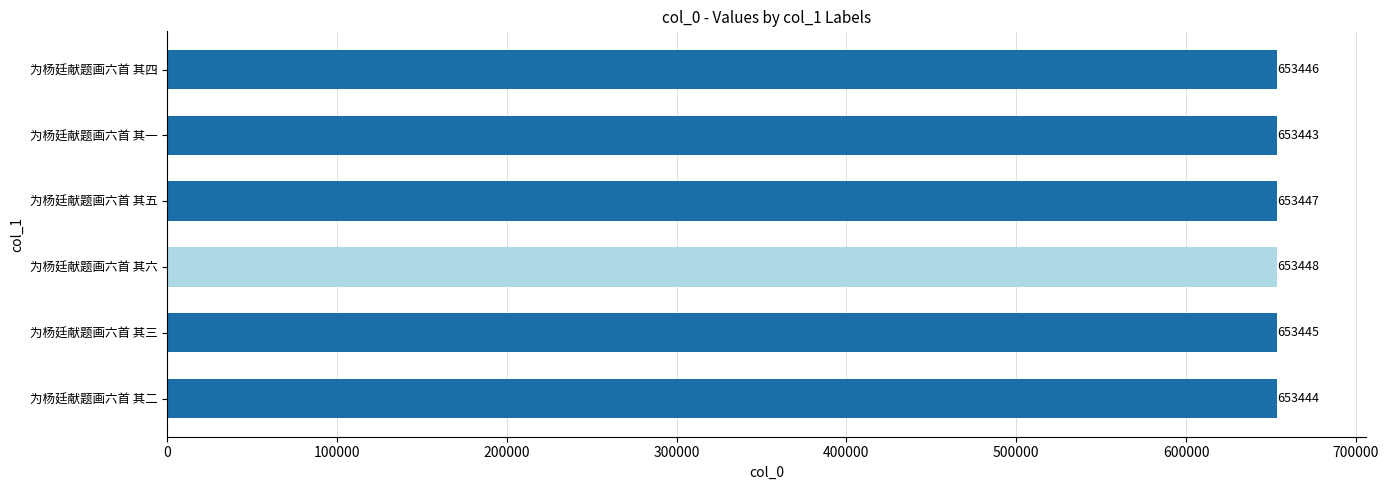

Count the values in the range 653444 to 653447.

4